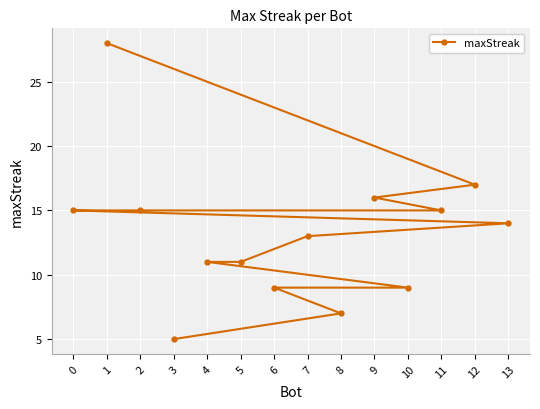

What is the change in value from 2 to 13?

-1